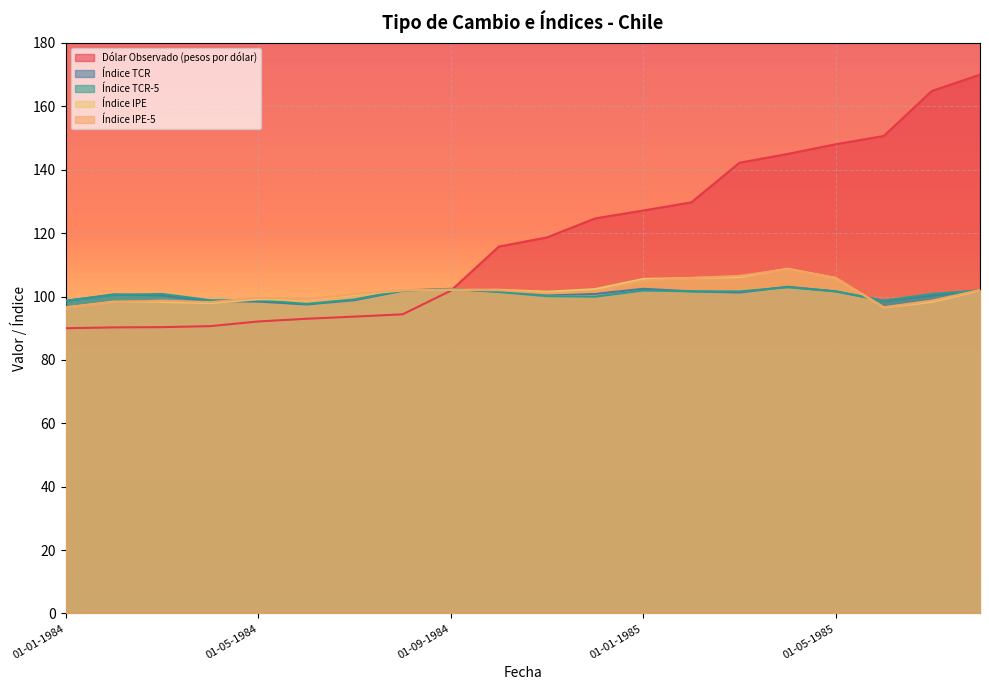

At 01-07-1984, list the series in order from smallest to largest.

Dólar Observado (pesos por dólar), Índice TCR, Índice TCR-5, Índice IPE, Índice IPE-5